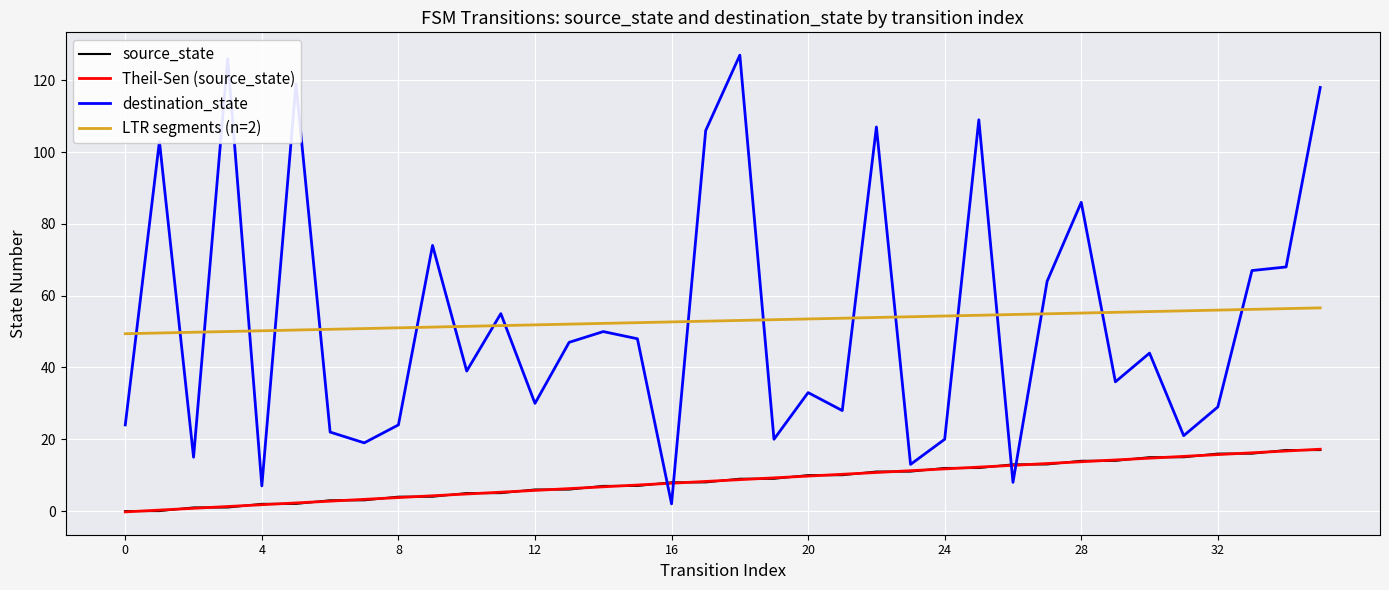

Which series has the widest spread of values?

destination_state